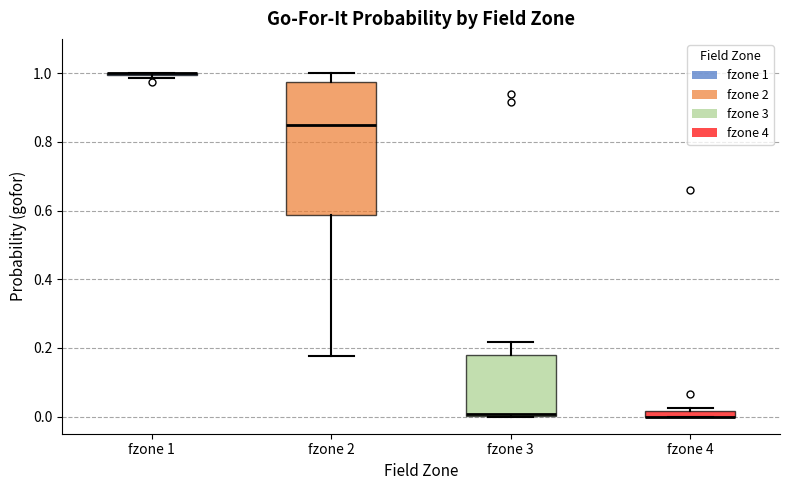

Comparing the boxes themselves (not the whiskers), which one is the tallest?

fzone 2